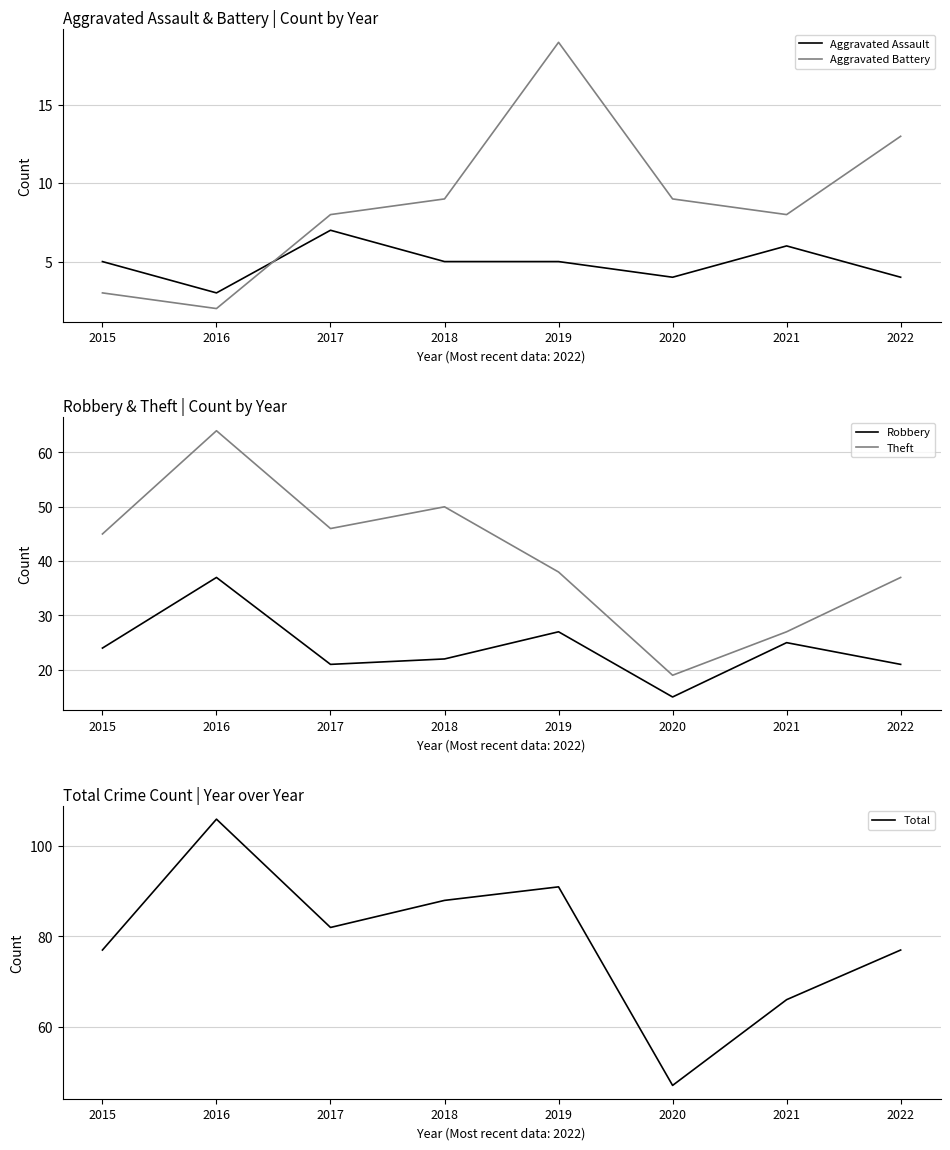

What is the sum of all Aggravated Assault values?

39